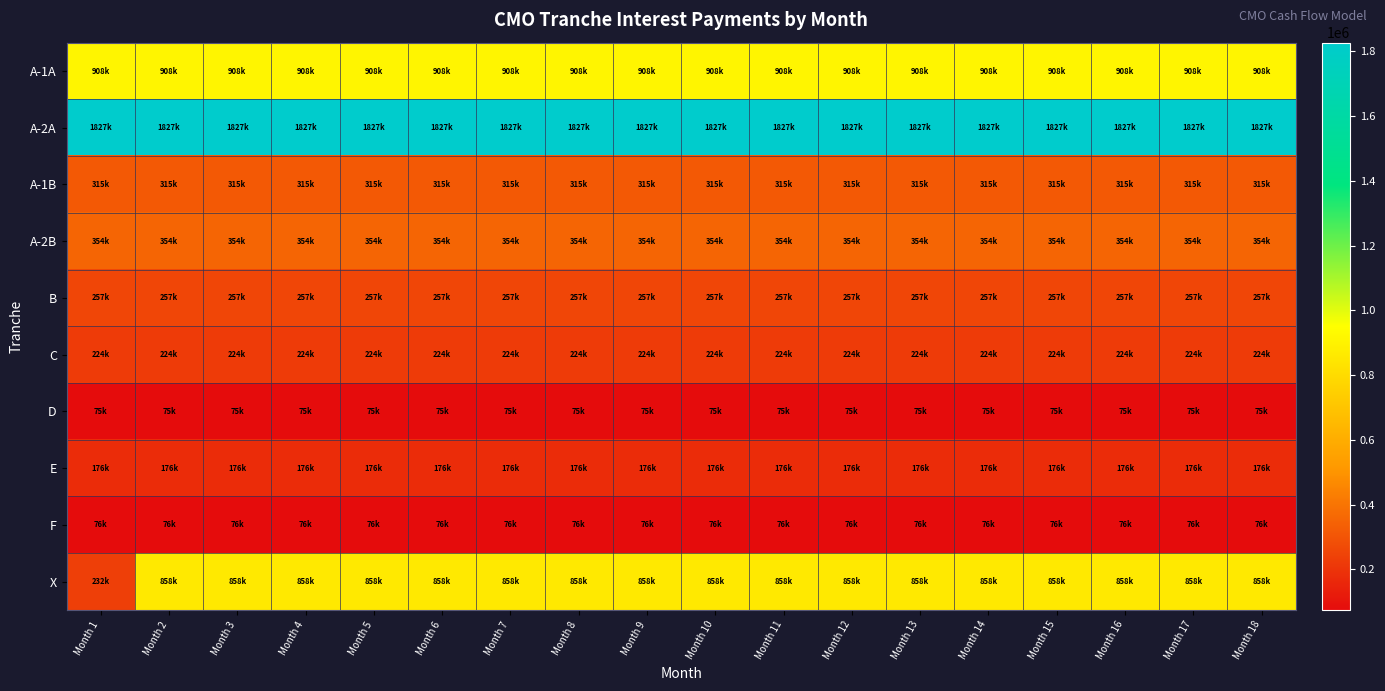

At which category is the sum across all series the highest?

Month 2